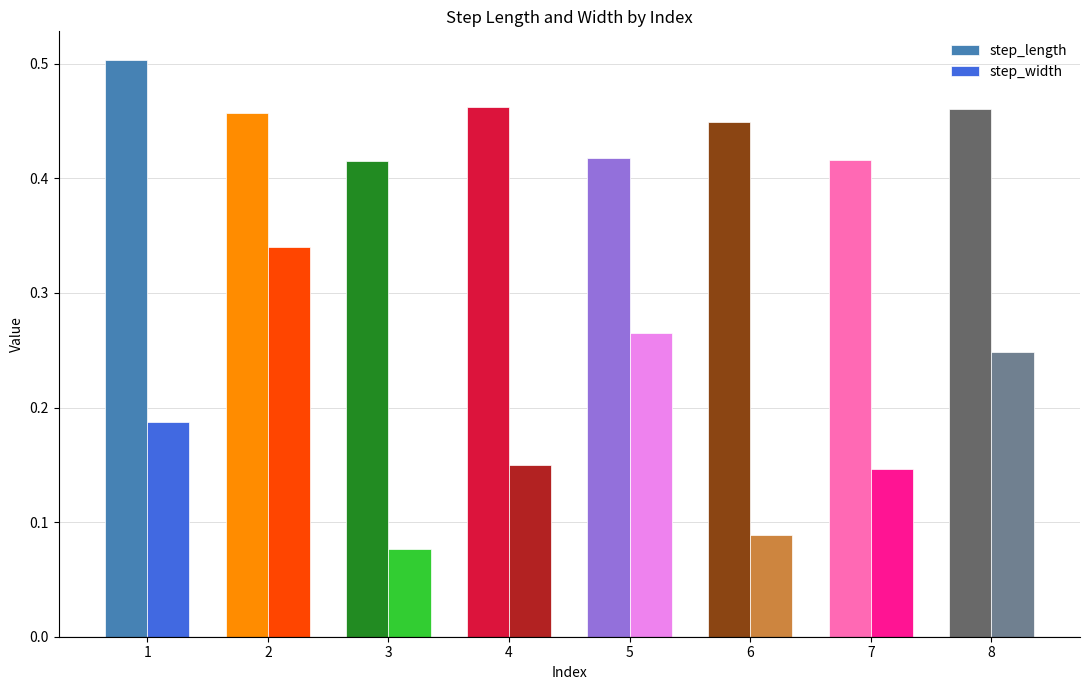

Which label corresponds to the smallest value in the chart?

3